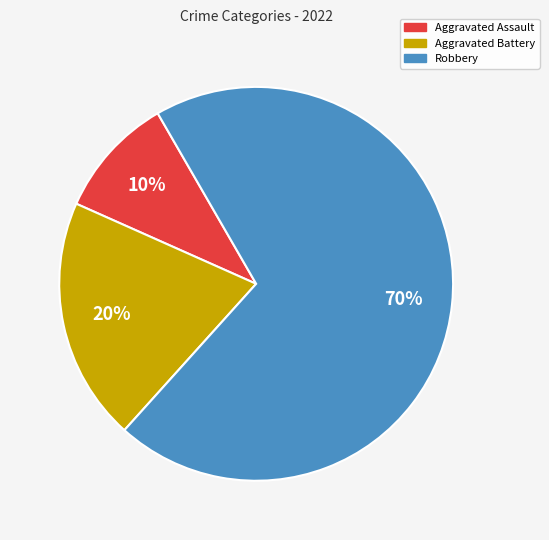

How many segments does this pie chart have?

3